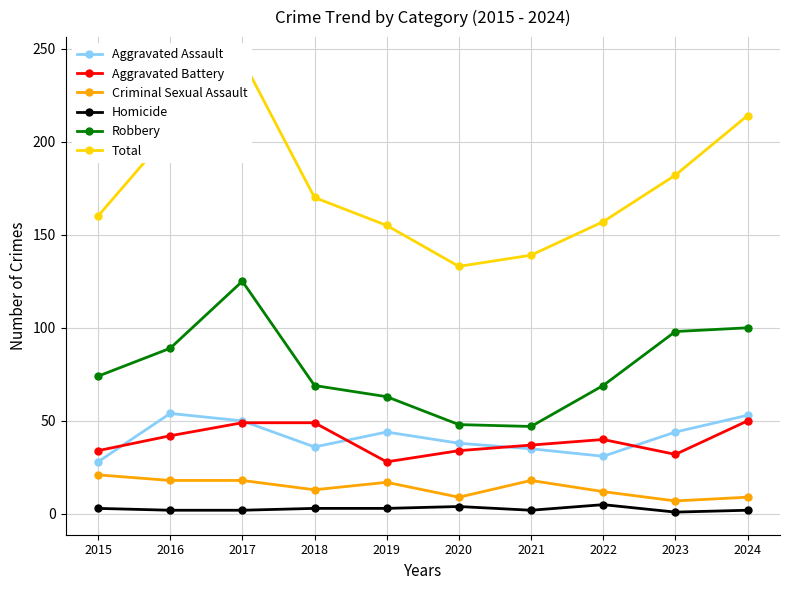

True or false: Homicide and Robbery cross at least once.

False